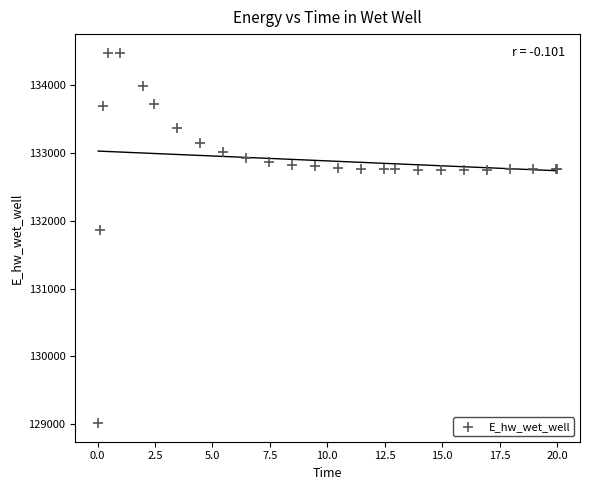

What Y value in the scatter plot is closest to 131748?

131866.9